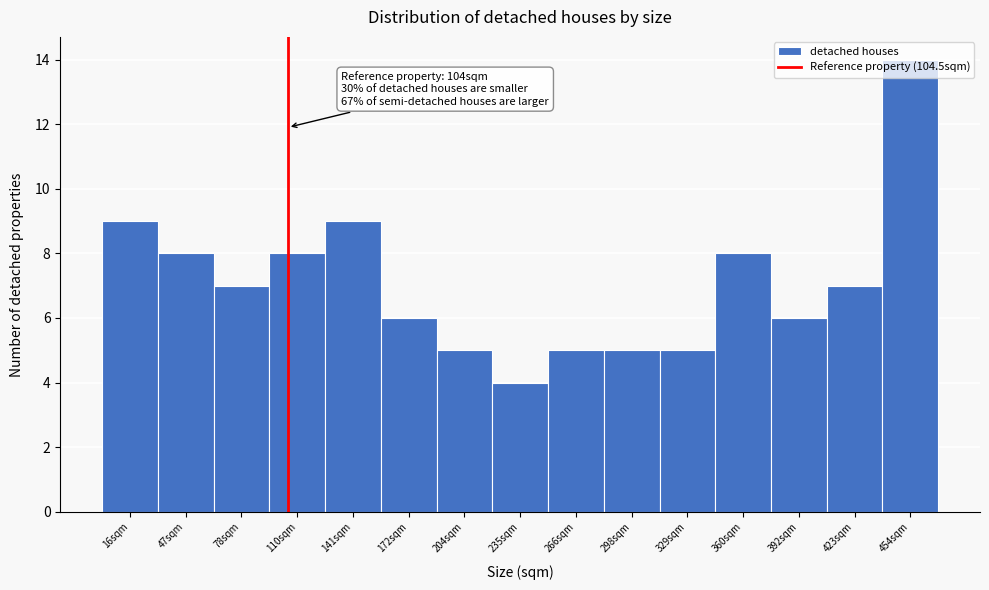

Over which range of the x-axis is the bar tallest?

440 to 470